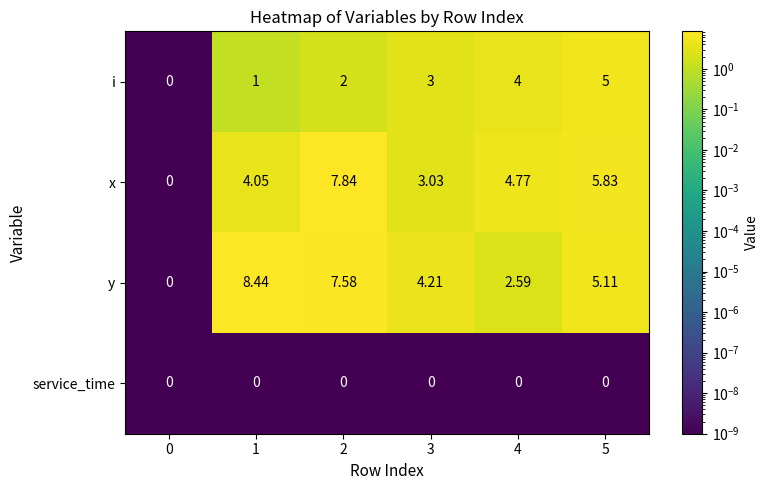

Rank the series by their maximum value, from highest to lowest.

y, x, i, service_time